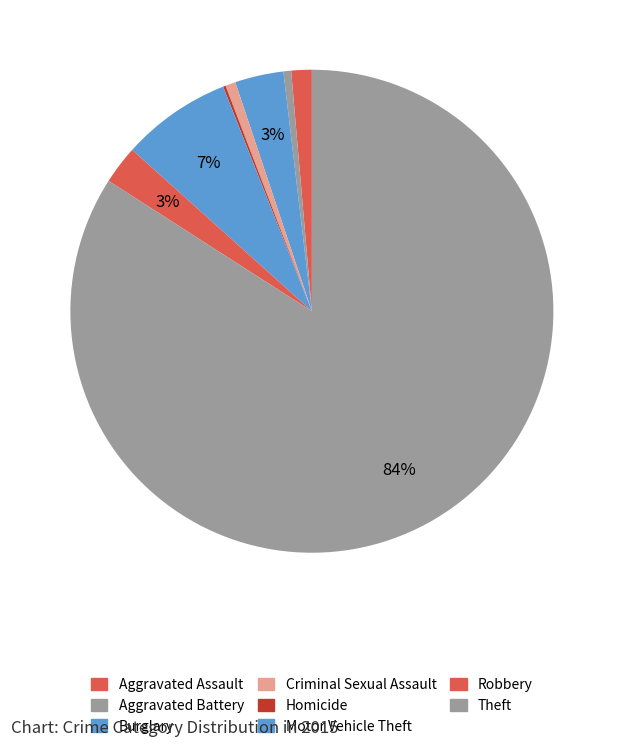

Rank the categories by value from lowest to highest.

Homicide, Aggravated Battery, Criminal Sexual Assault, Aggravated Assault, Robbery, Burglary, Motor Vehicle Theft, Theft